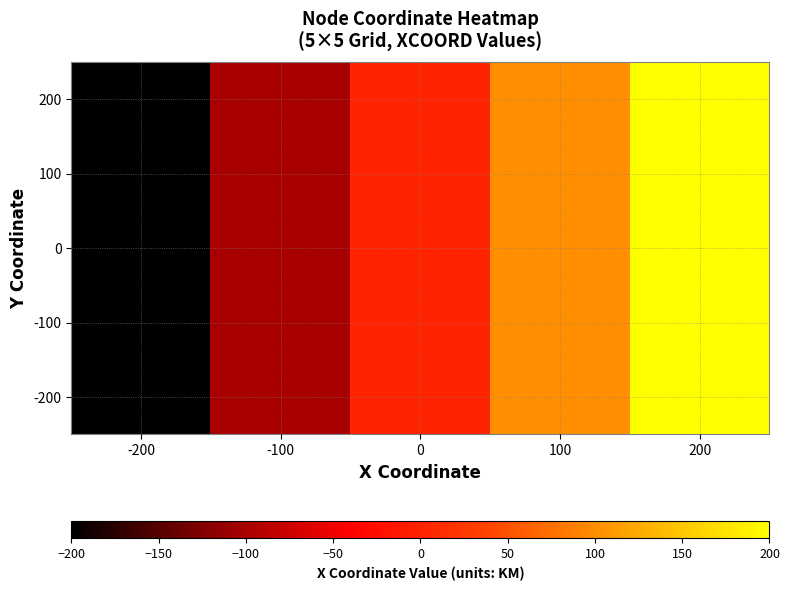

Reading left to right, list all the values displayed in this chart.

200: -200=-200	-100=-100	0=0	100=100	200=200
100: -200=-200	-100=-100	0=0	100=100	200=200
0: -200=-200	-100=-100	0=0	100=100	200=200
-100: -200=-200	-100=-100	0=0	100=100	200=200
-200: -200=-200	-100=-100	0=0	100=100	200=200